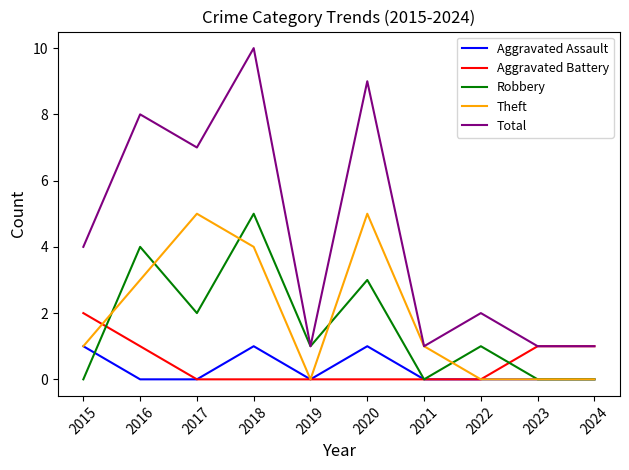

At which category is the sum across all series the highest?

2018